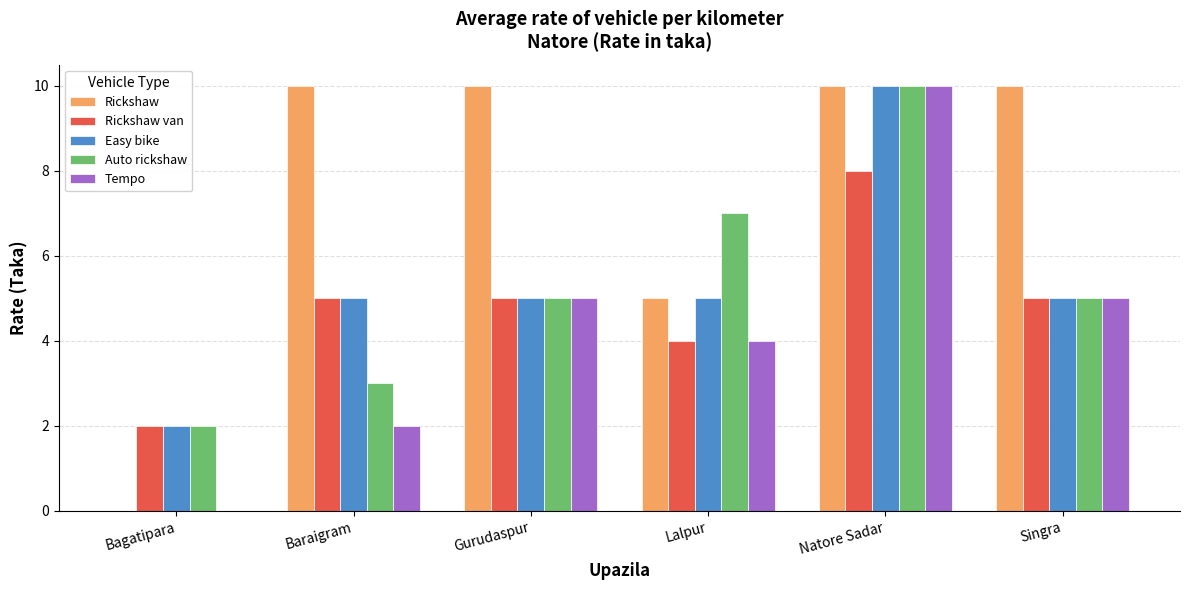

Which series changed the most between Baraigram and Lalpur?

Rickshaw